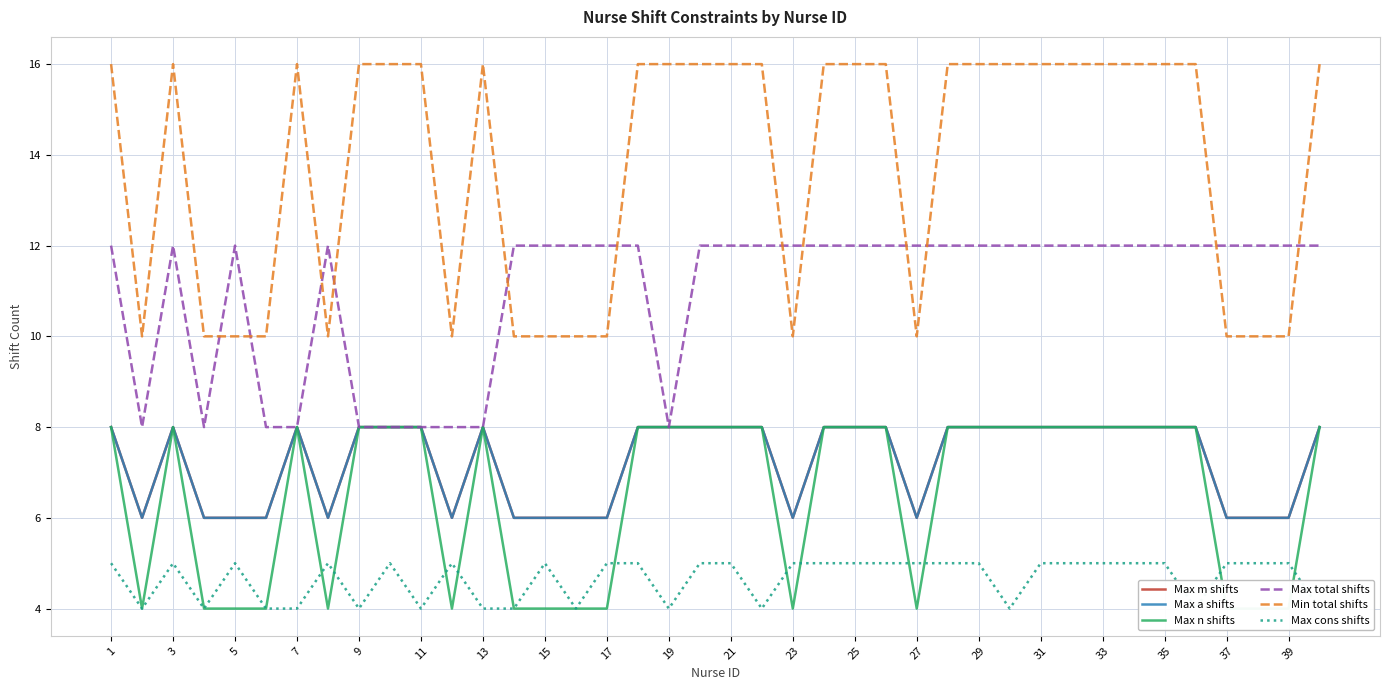

True or false: Max n shifts and Min total shifts cross at least once.

False